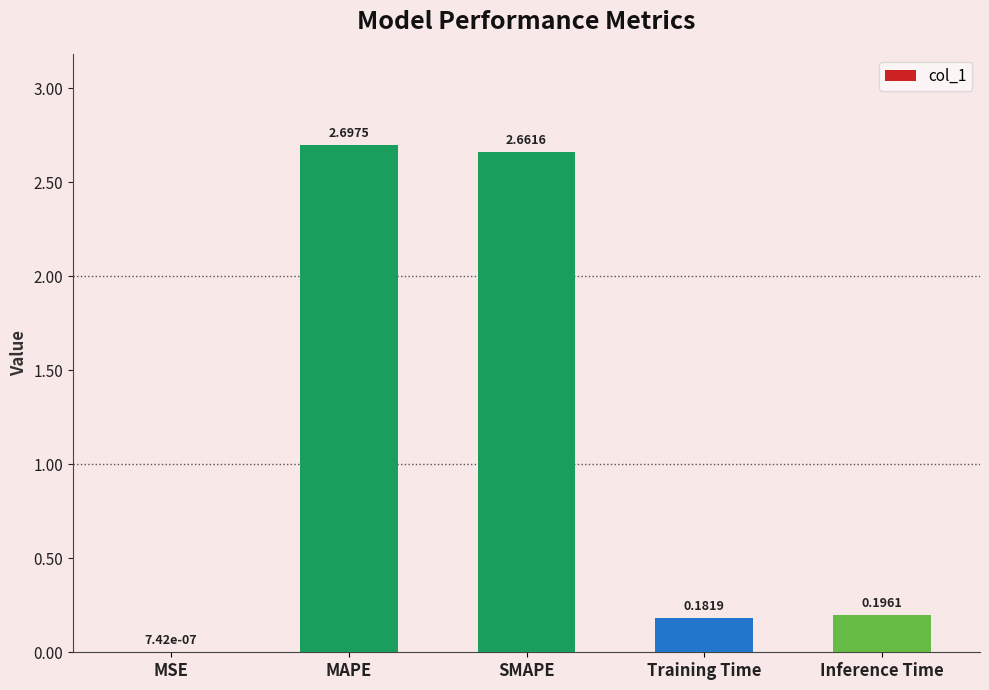

What is the sum of all values?

5.7